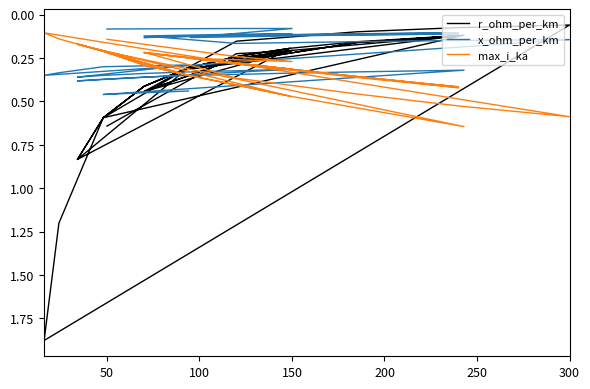

Is the value of r_ohm_per_km at 250 greater than the value of max_i_ka at 300?

No